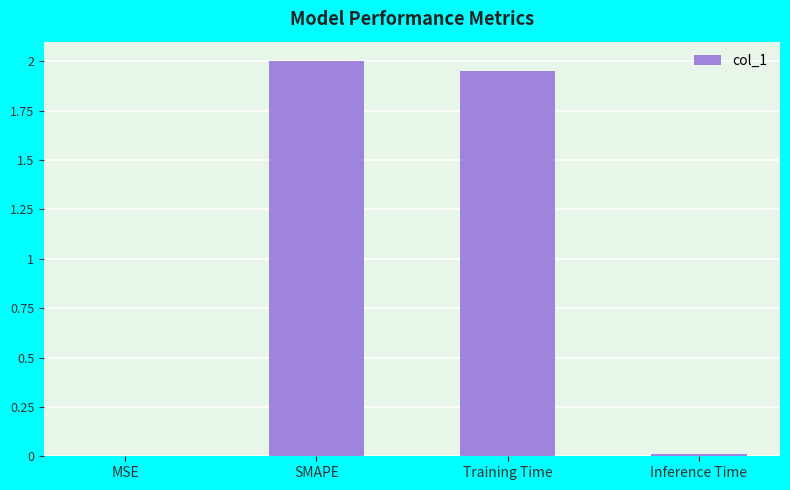

Count the number of data series in this chart.

1